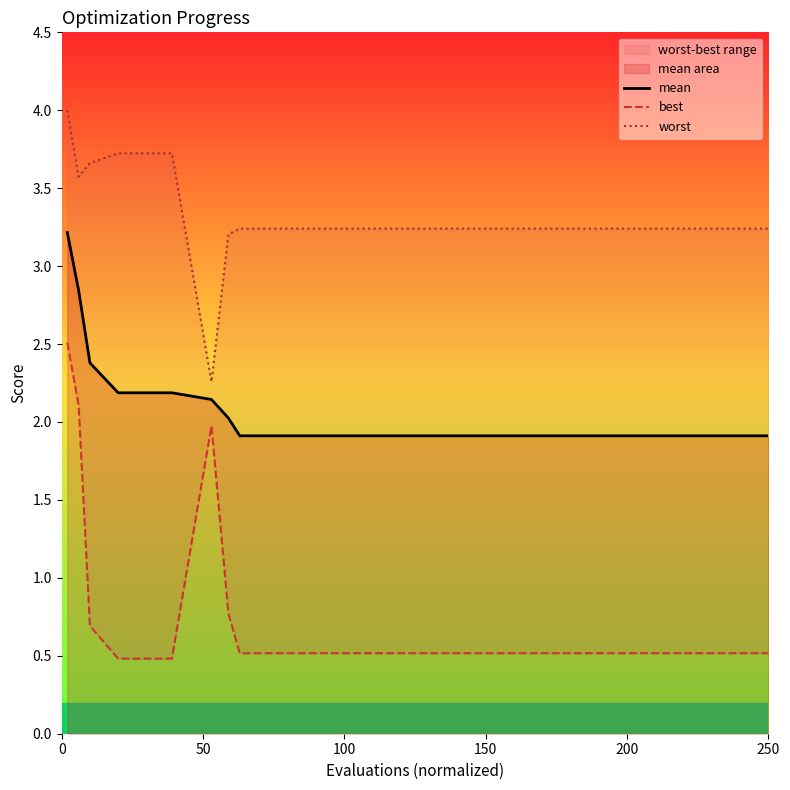

Reading left to right, extract all data points from this chart.

mean: 3.2	2.8	2.4	2.2	2.2	2.1	2.0	1.9	1.9	1.9	1.9	1.9	1.9	1.9	1.9	1.9	1.9	1.9	1.9	1.9
best: 2.5	2.1	0.7	0.5	0.5	2.0	0.8	0.5	0.5	0.5	0.5	0.5	0.5	0.5	0.5	0.5	0.5	0.5	0.5	0.5
worst: 4.0	3.6	3.7	3.7	3.7	2.3	3.2	3.2	3.2	3.2	3.2	3.2	3.2	3.2	3.2	3.2	3.2	3.2	3.2	3.2